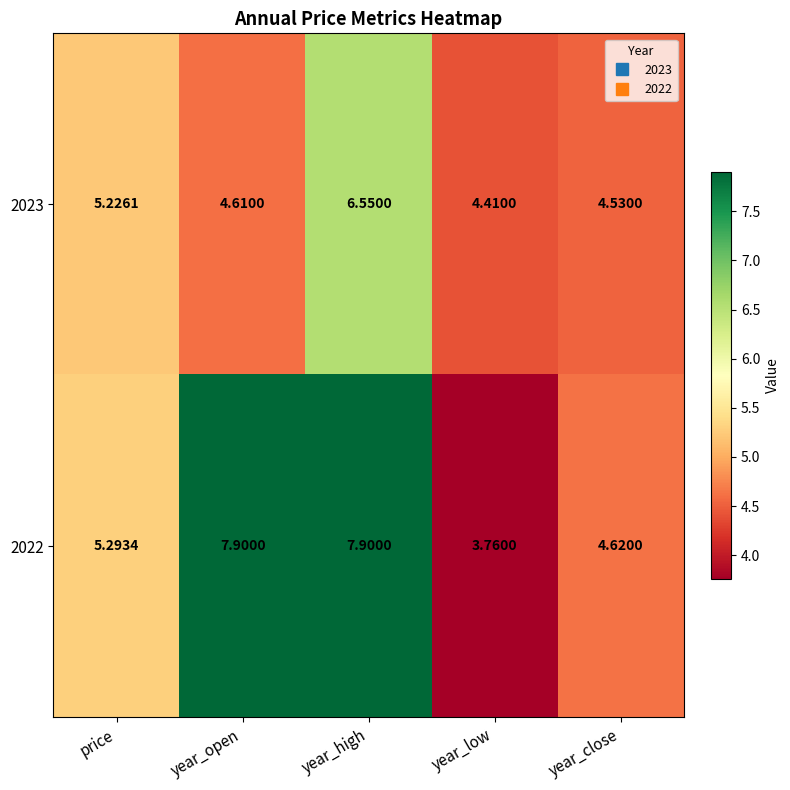

Which label corresponds to the smallest value in the chart?

year_low